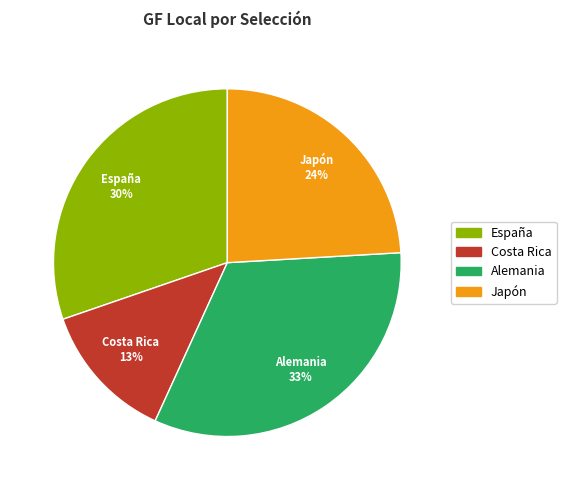

Which slice is the largest?

Alemania